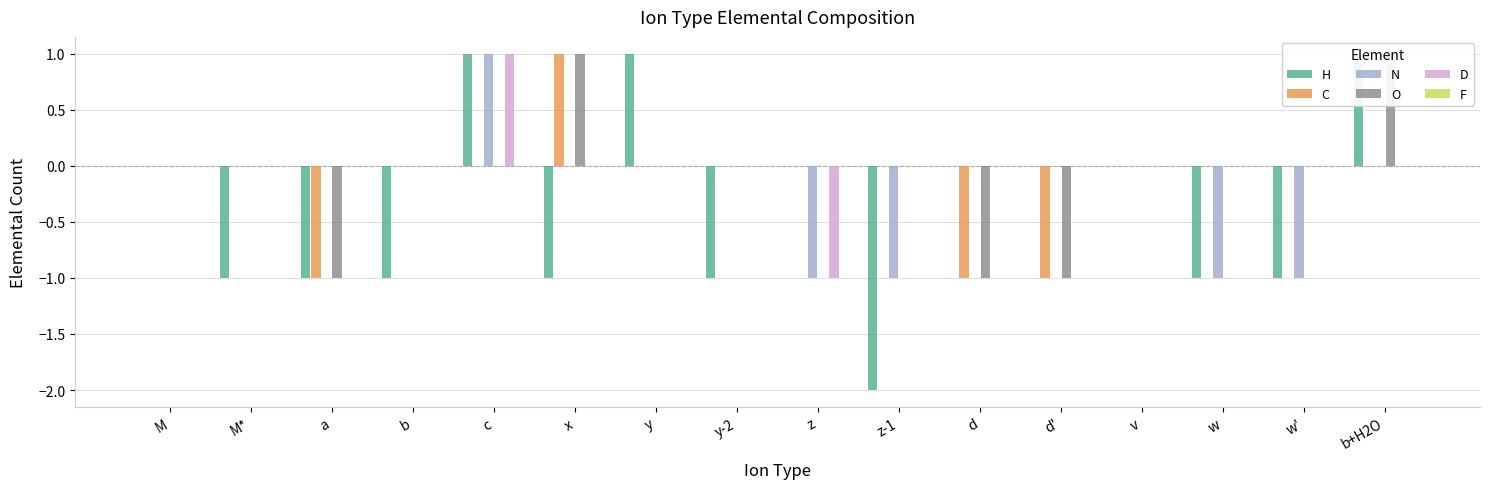

What is the total value across all series at a?

-3